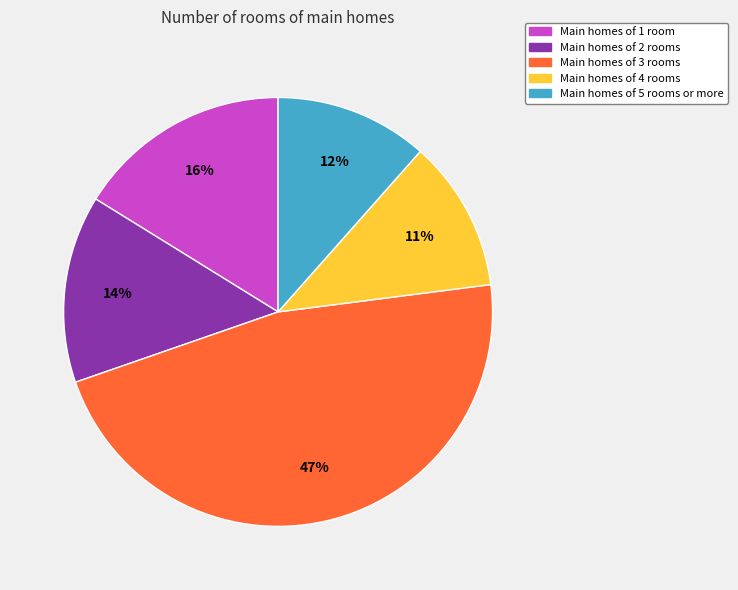

Is there a majority slice in this chart?

No